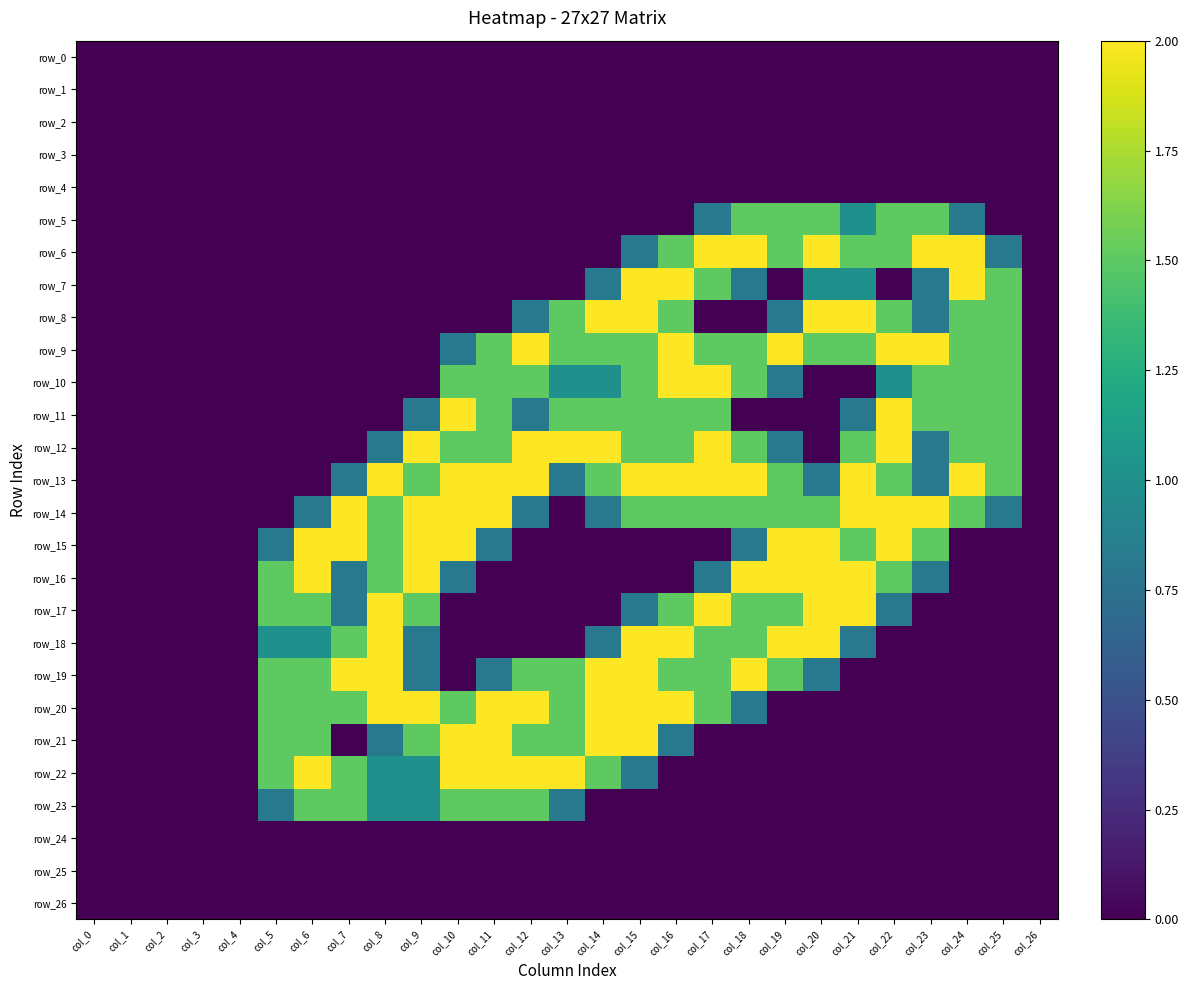

Is the value of row_4 at col_25 greater than the value of row_13 at col_19?

No